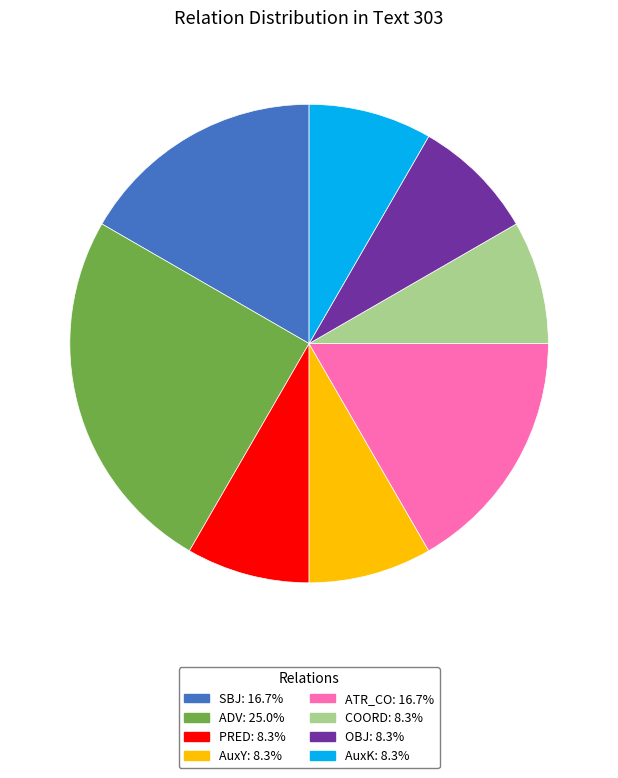

How many segments does this pie chart have?

8